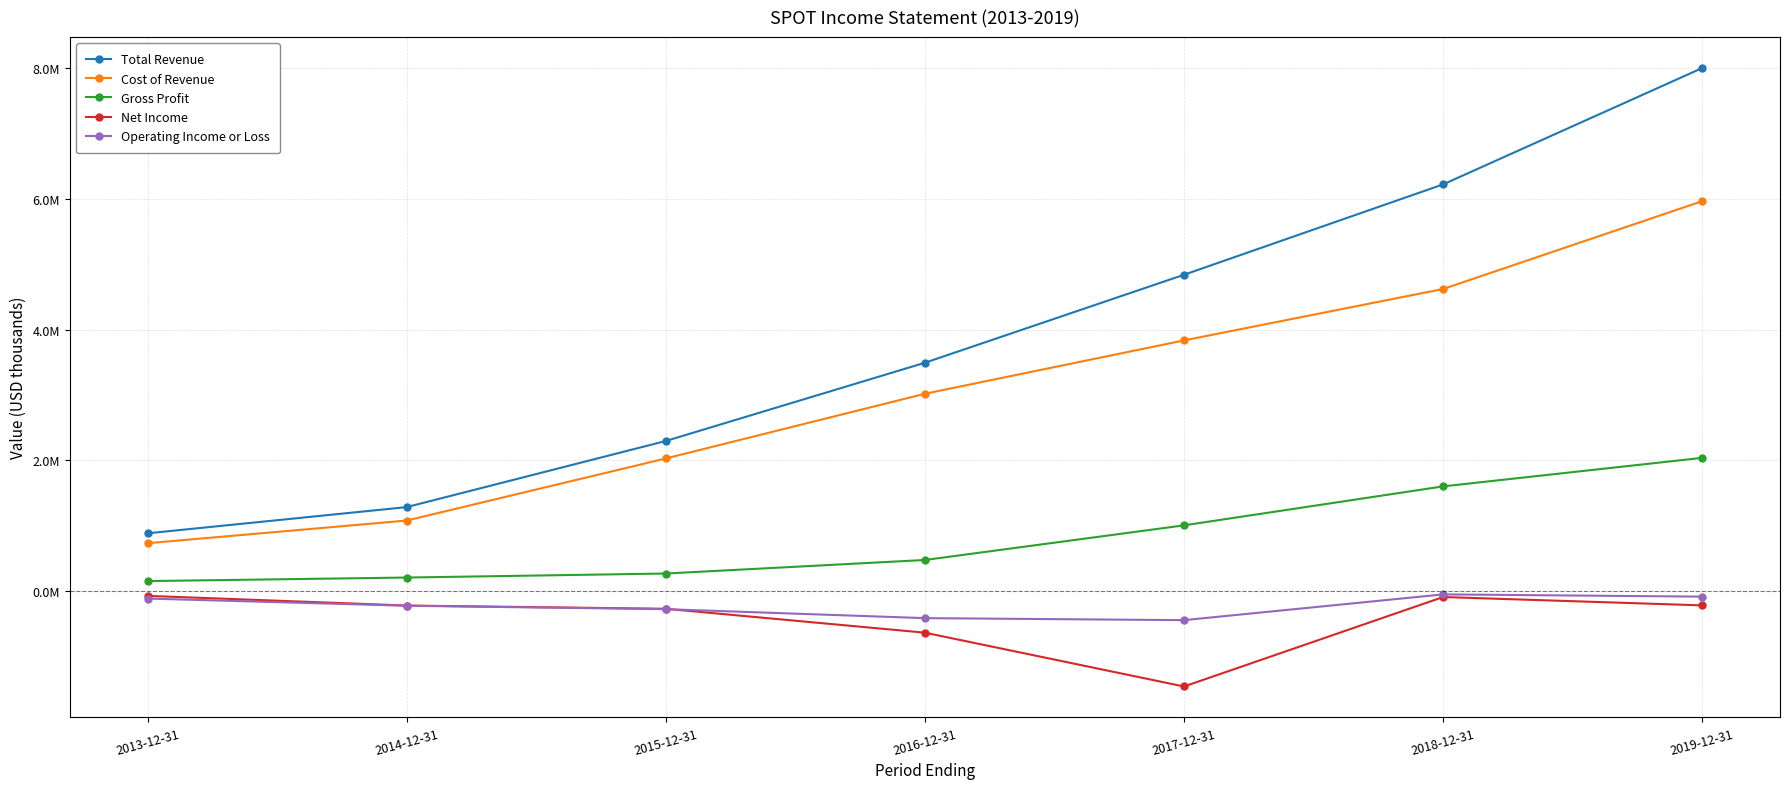

Rank the series by their maximum value, from lowest to highest.

Net Income, Operating Income or Loss, Gross Profit, Cost of Revenue, Total Revenue